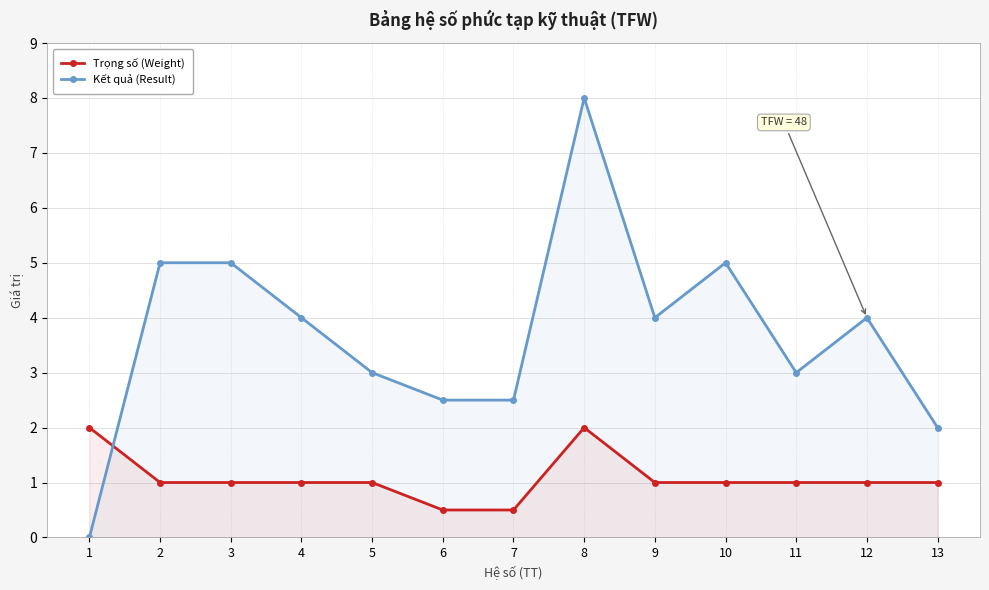

Which category has the lowest value in the Kết quả (Result) series?

1